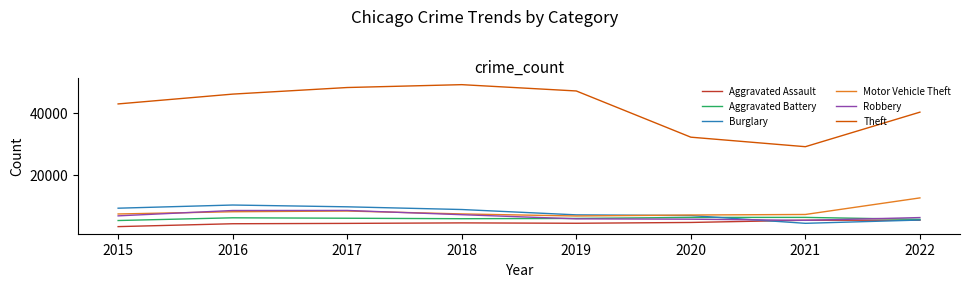

True or false: Theft and Motor Vehicle Theft intersect in this chart.

False